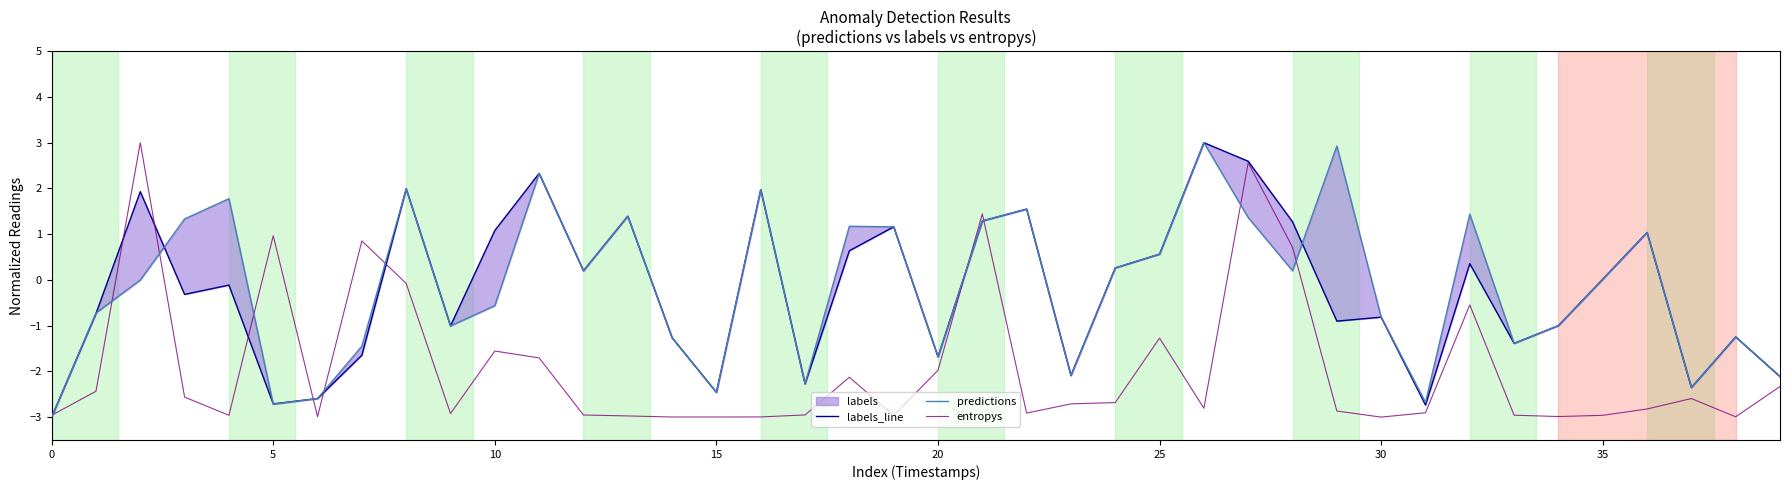

True or false: predictions and entropys intersect in this chart.

True